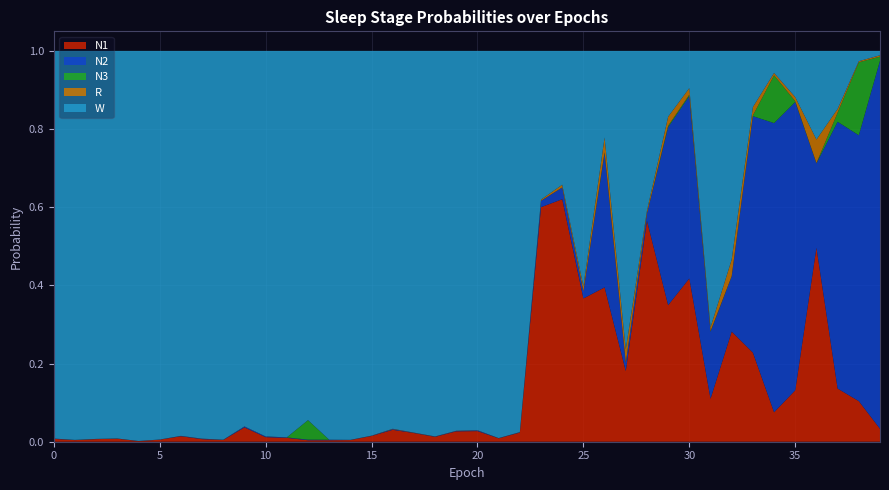

Reading left to right, transcribe all the data shown in this chart.

N1: 0.0	0.0	0.0	0.0	0.0	0.0	0.0	0.0	0.0	0.0	0.0	0.0	0.0	0.0	0.0	0.0	0.0	0.0	0.0	0.0	0.0	0.0	0.0	0.6	0.6	0.4	0.4	0.2	0.6	0.3	0.4	0.1	0.3	0.2	0.1	0.1	0.5	0.1	0.1	0.0
N2: 0.0	0.0	0.0	0.0	0.0	0.0	0.0	0.0	0.0	0.0	0.0	0.0	0.0	0.0	0.0	0.0	0.0	0.0	0.0	0.0	0.0	0.0	0.0	0.0	0.0	0.0	0.3	0.0	0.0	0.5	0.5	0.2	0.1	0.6	0.7	0.7	0.2	0.7	0.7	0.9
N3: 0.0	0.0	0.0	0.0	0.0	0.0	0.0	0.0	0.0	0.0	0.0	0.0	0.0	0.0	0.0	0.0	0.0	0.0	0.0	0.0	0.0	0.0	0.0	0.0	0.0	0.0	0.0	0.0	0.0	0.0	0.0	0.0	0.0	0.0	0.1	0.0	0.0	0.0	0.2	0.0
R: 0.0	0.0	0.0	0.0	0.0	0.0	0.0	0.0	0.0	0.0	0.0	0.0	0.0	0.0	0.0	0.0	0.0	0.0	0.0	0.0	0.0	0.0	0.0	0.0	0.0	0.0	0.0	0.0	0.0	0.0	0.0	0.0	0.0	0.0	0.0	0.0	0.1	0.0	0.0	0.0
W: 1.0	1.0	1.0	1.0	1.0	1.0	1.0	1.0	1.0	1.0	1.0	1.0	0.9	1.0	1.0	1.0	1.0	1.0	1.0	1.0	1.0	1.0	1.0	0.4	0.3	0.6	0.2	0.8	0.4	0.2	0.1	0.7	0.5	0.1	0.1	0.1	0.2	0.1	0.0	0.0